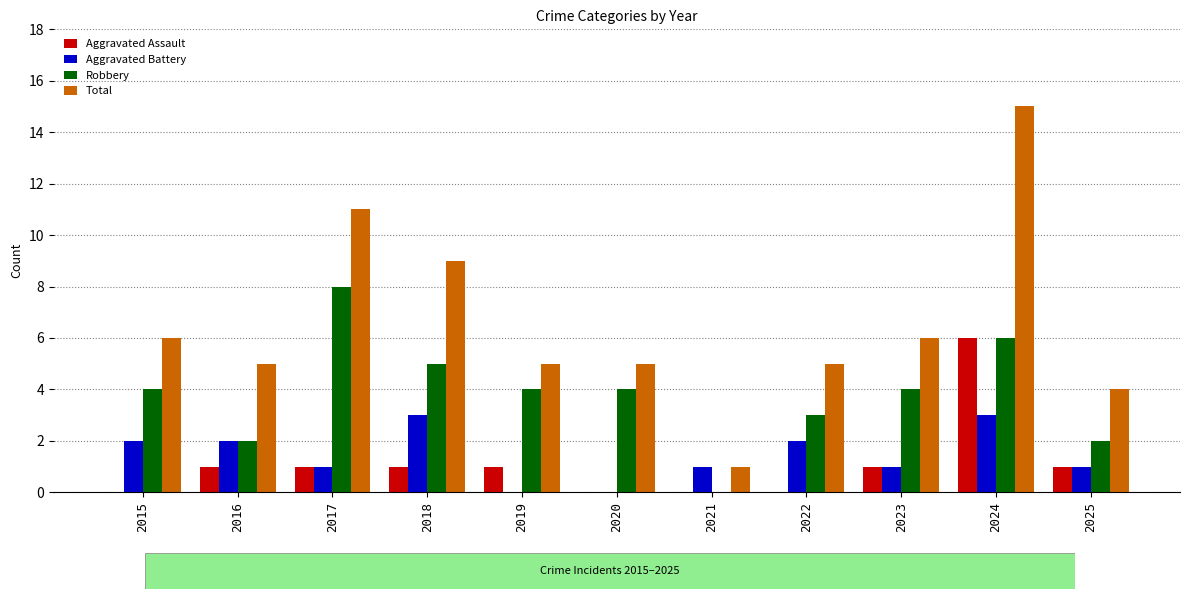

True or false: Robbery has a value of 4 at 2020.

True